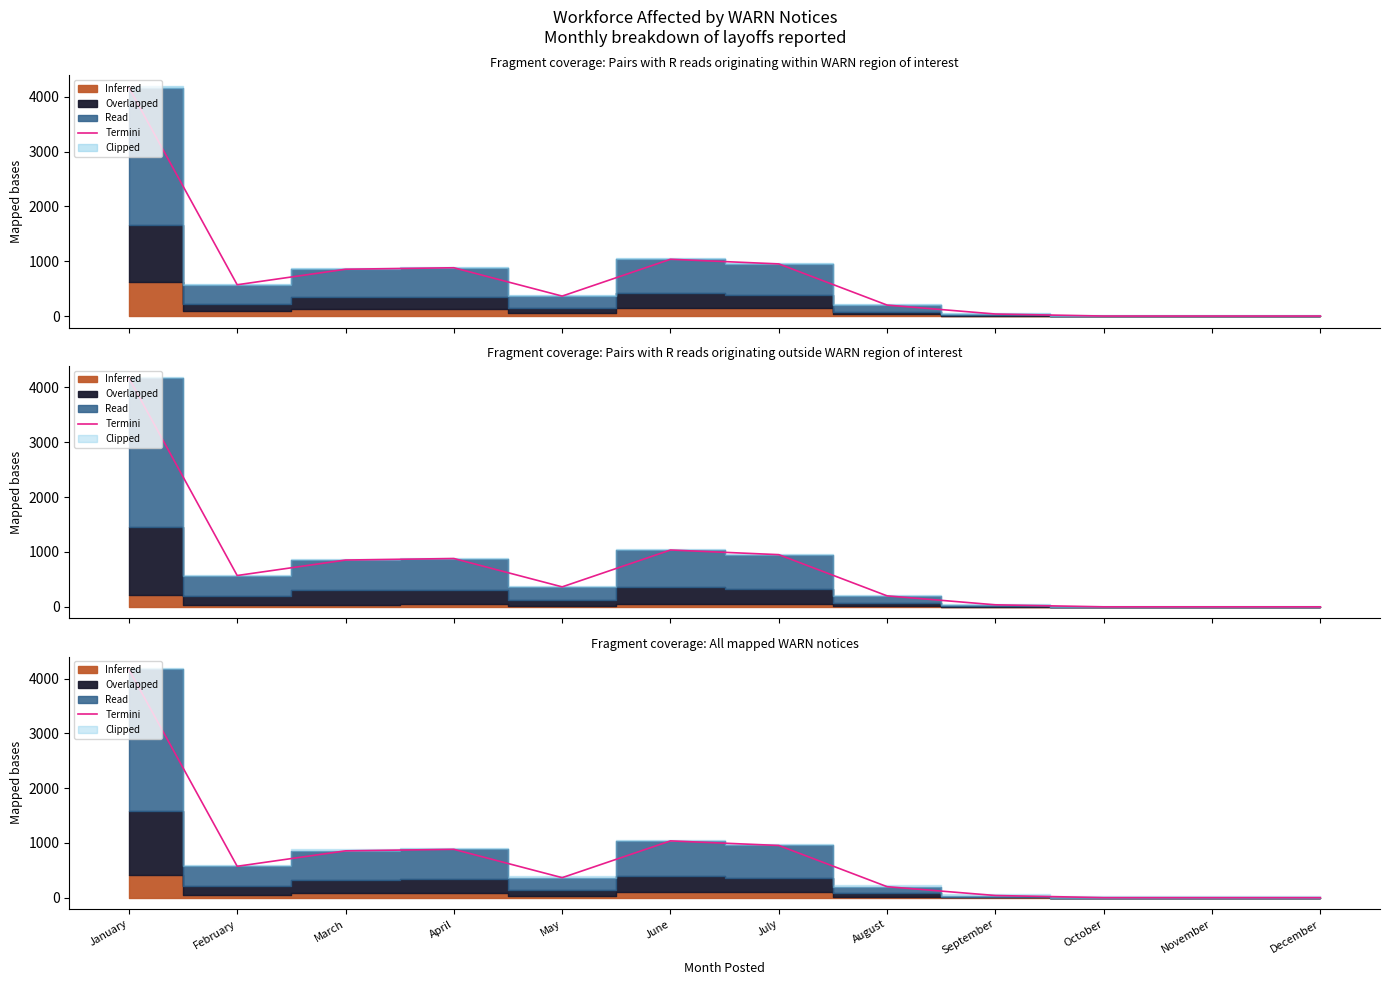

How many lines are shown in the chart?

1